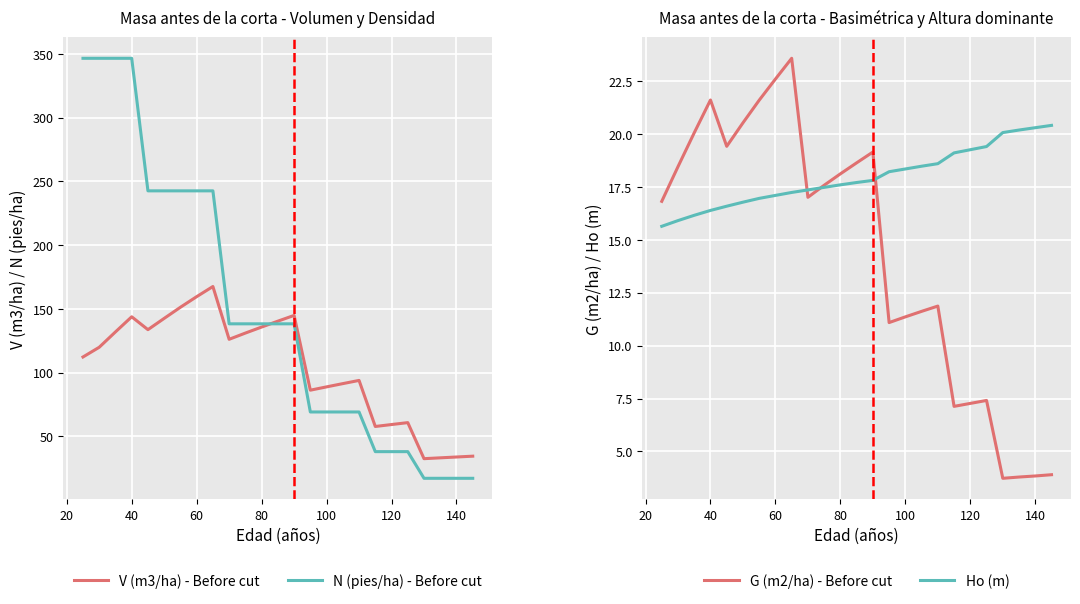

What is the difference between the second highest and minimum values in the V (m3/ha) - Before cut series?

127.1